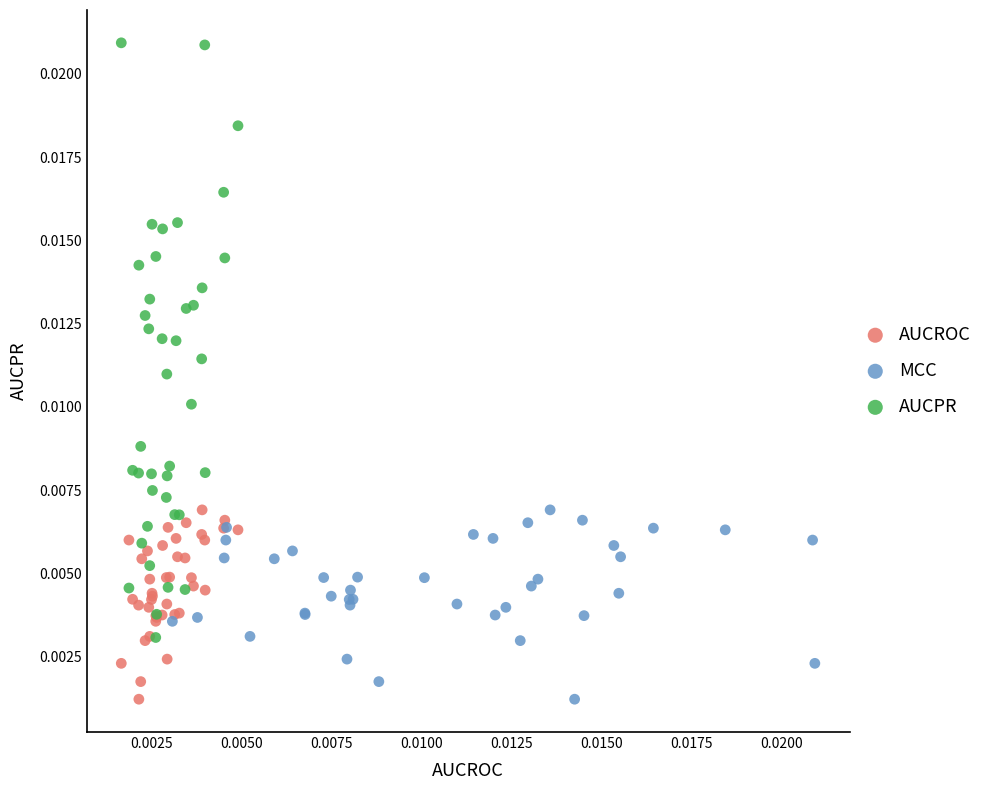

Which series has the widest spread of Y values?

AUCPR